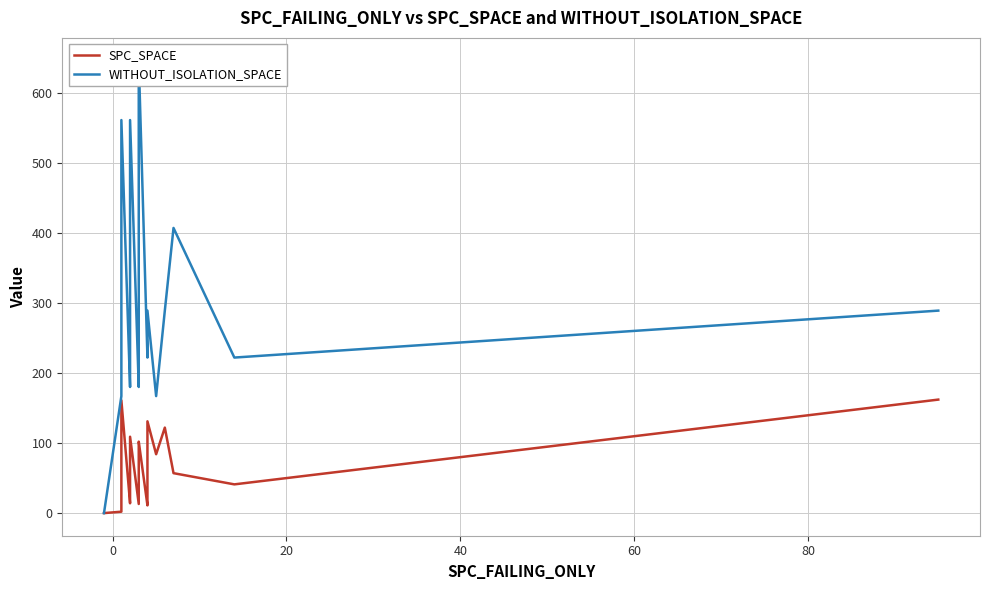

List the series in order of their peak value, highest first.

WITHOUT_ISOLATION_SPACE, SPC_SPACE